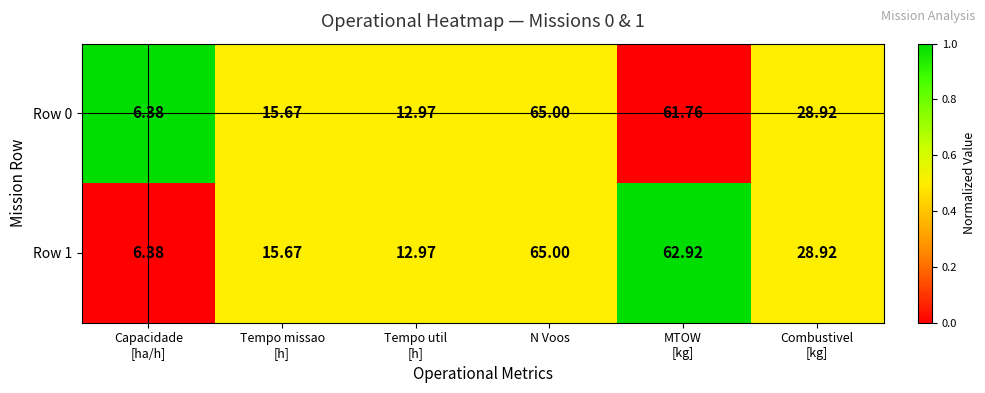

At which label does Row 0 reach its peak?

N Voos